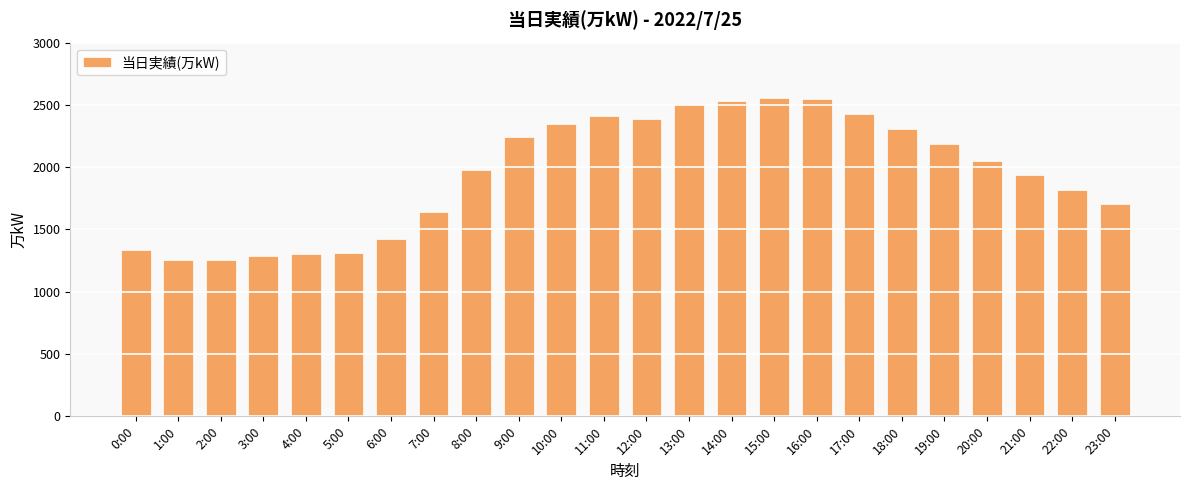

Which has a higher value, 1:00 or 11:00?

11:00